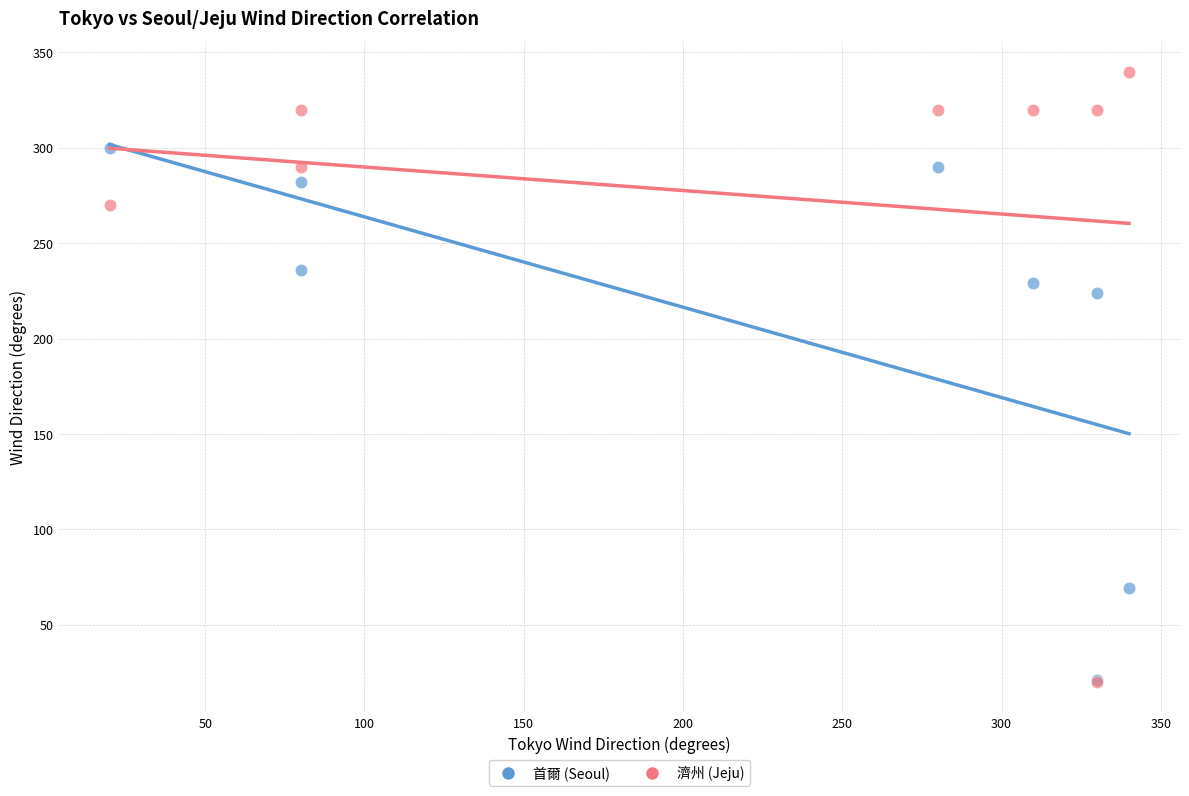

Which series has the widest spread of Y values?

濟州 (Jeju)